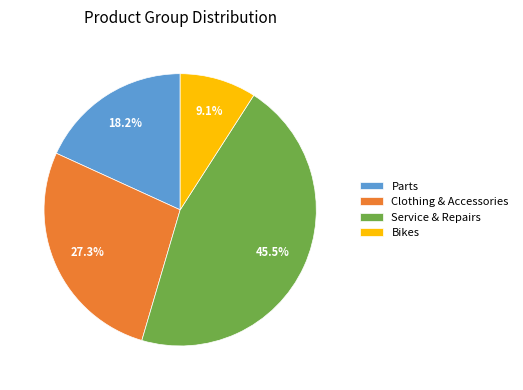

To the nearest percent, what is the difference between the largest and smallest slice percentages?

36%